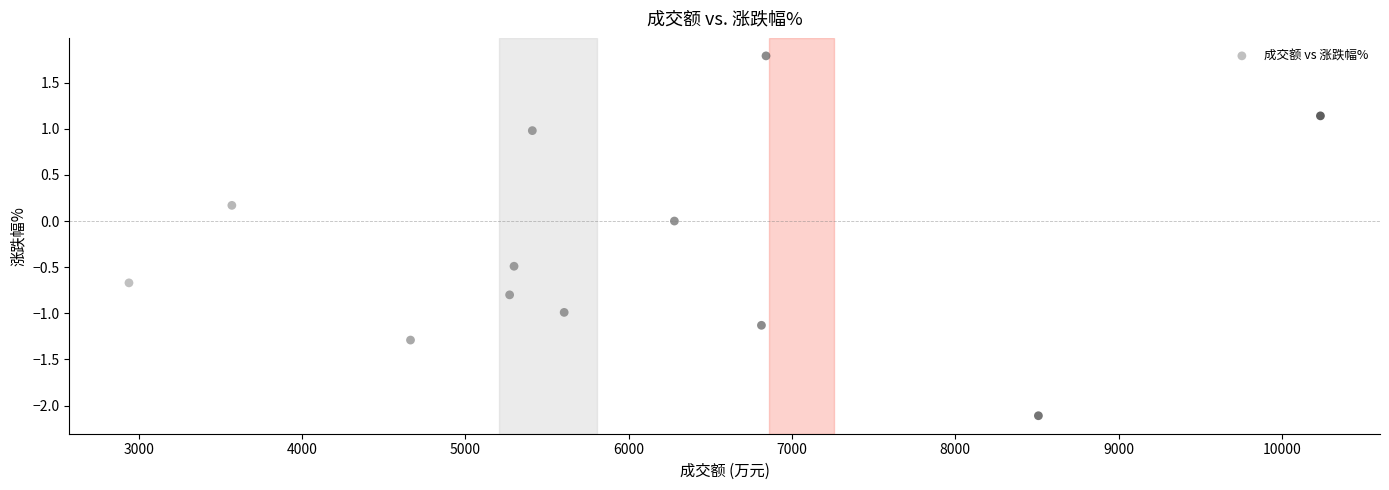

What is the average Y value?

-0.3